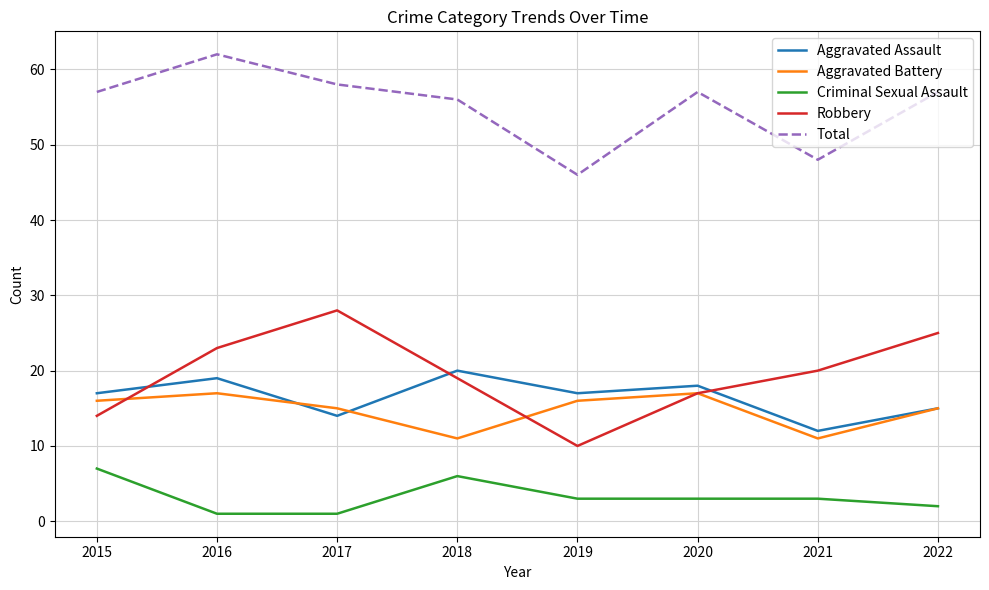

At which category does Aggravated Assault reach its first local valley?

2017